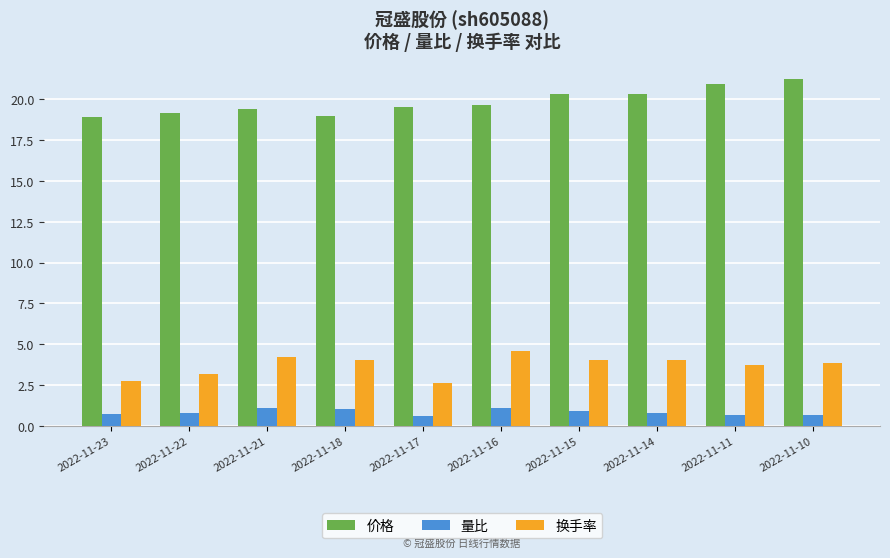

At how many categories does at least one series exceed 10?

10